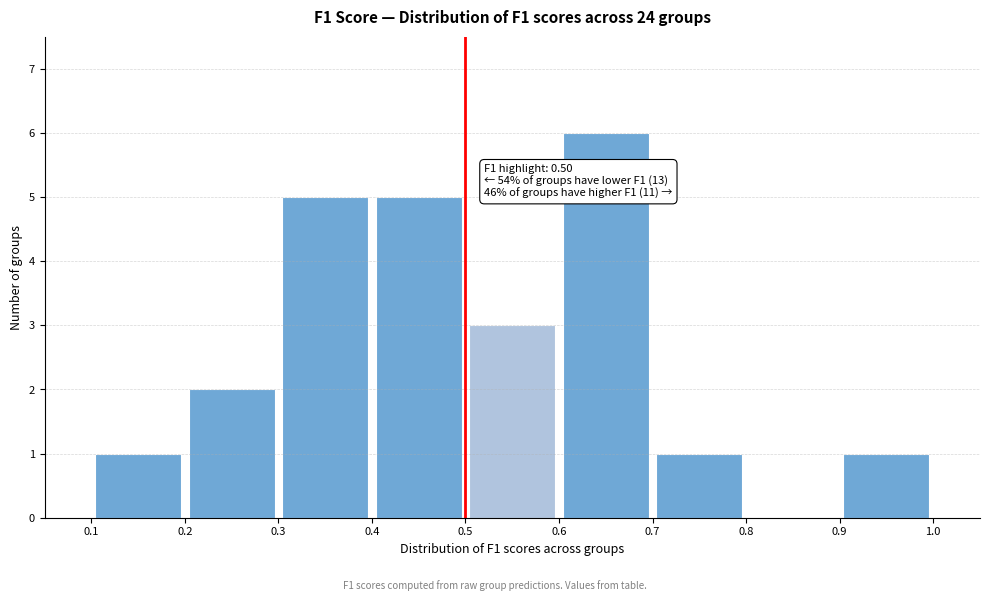

Over which range of the x-axis is the bar tallest?

0.6 to 0.7